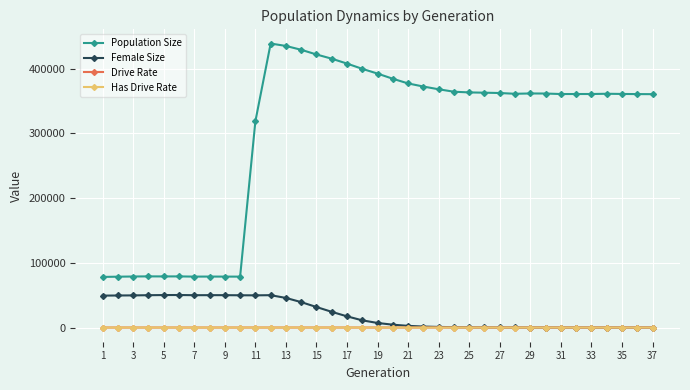

True or false: Population Size and Drive Rate intersect in this chart.

False